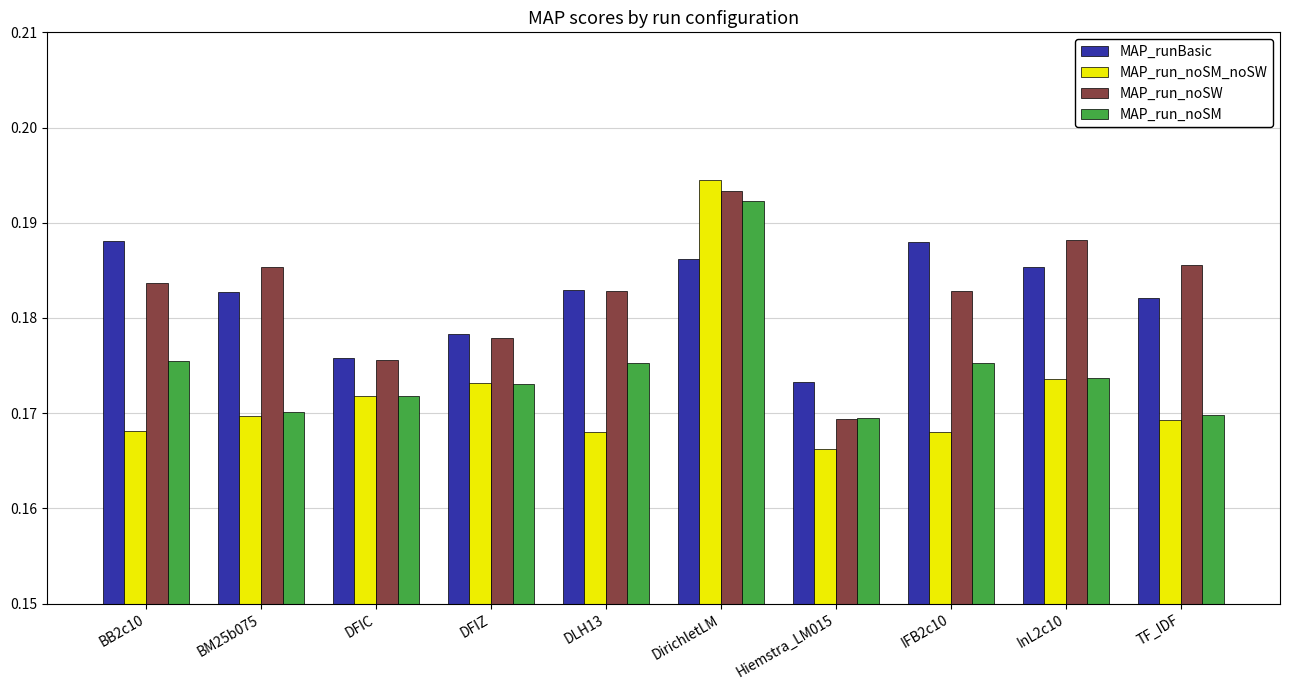

Is it true that MAP_runBasic equals 0.1 at DirichletLM?

False